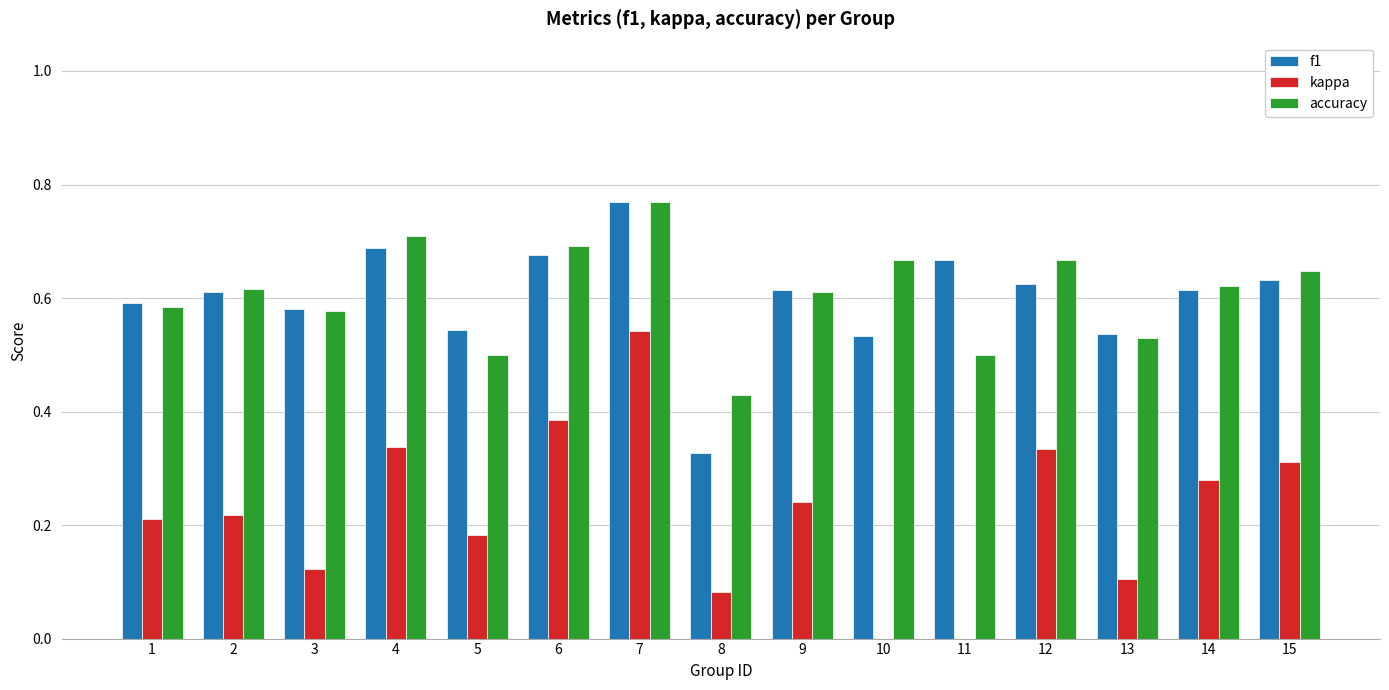

What is the sum of all f1 values?

9.0